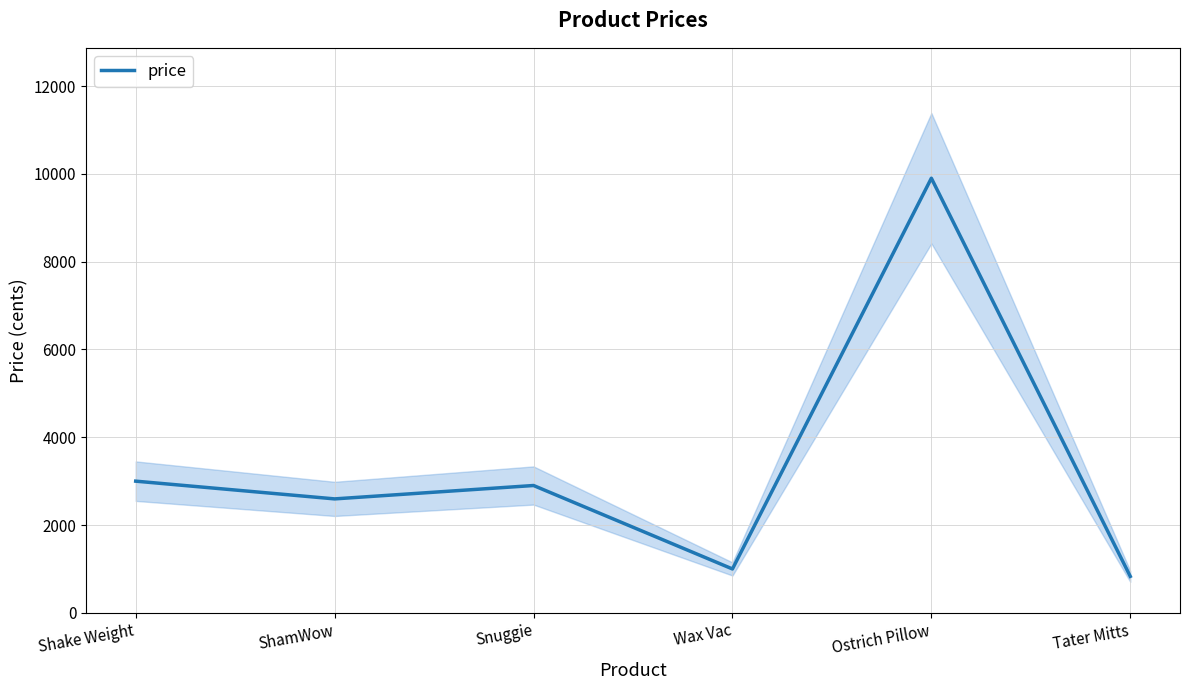

How many values exceed 2900?

2